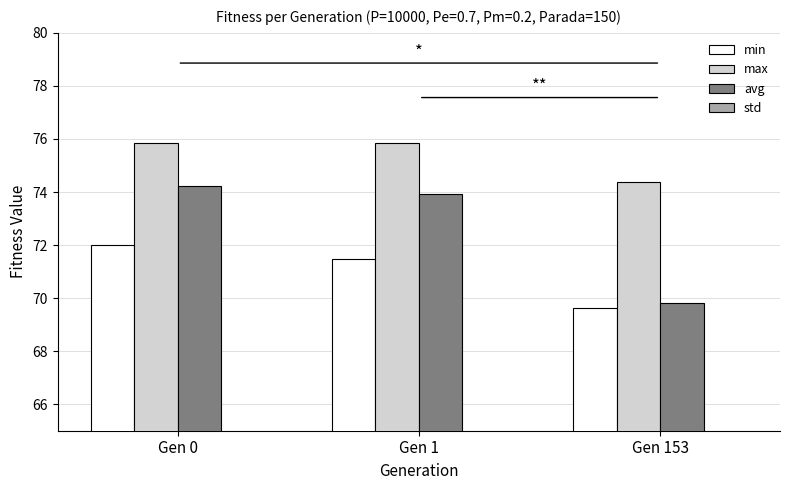

What is the value of the avg bar at the 1st from the left?

74.2